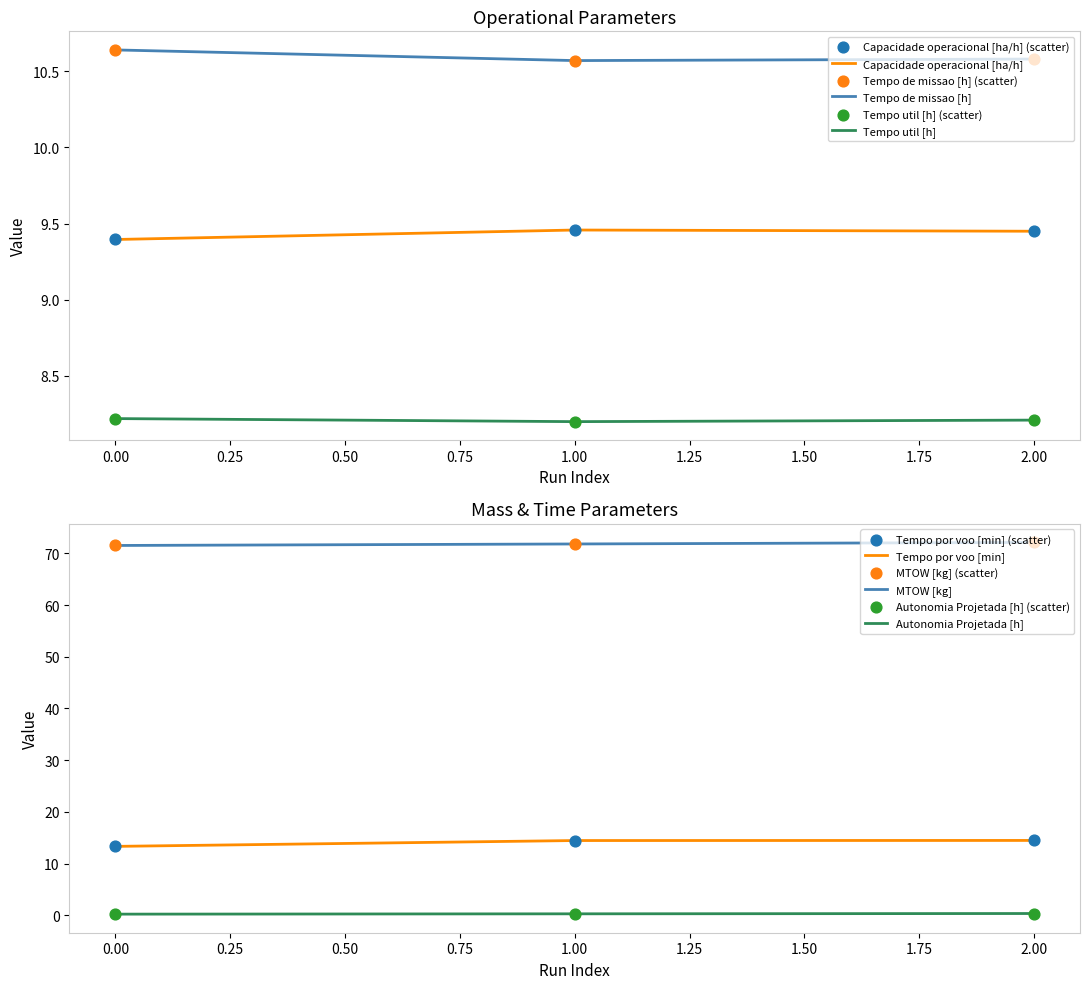

Is the value of Capacidade operacional [ha/h] at 1 greater than the value of Autonomia Projetada [h] at 0?

Yes